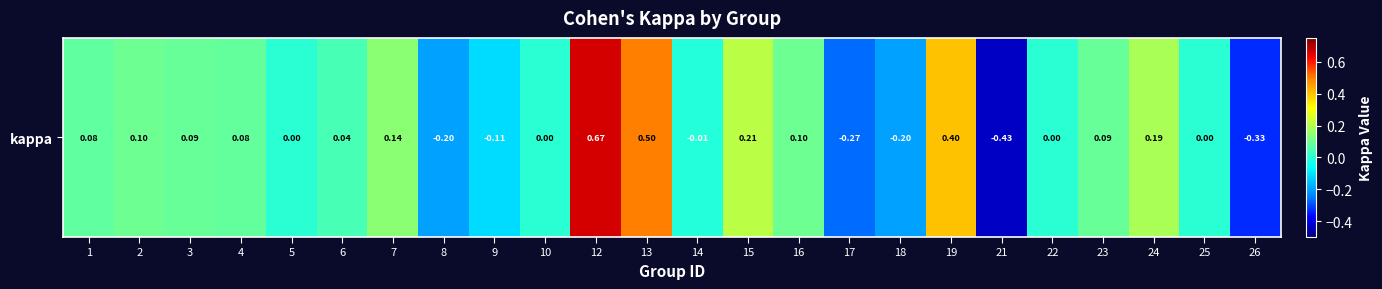

What is the change in value from 10 to 13?

+0.5